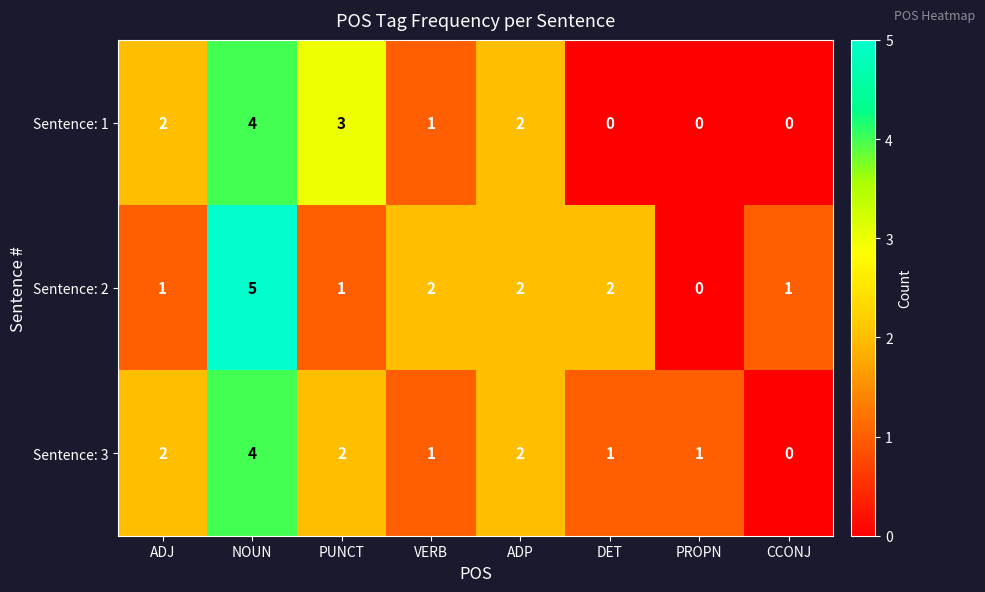

Between ADJ and NOUN, which series saw the biggest shift?

Sentence: 2